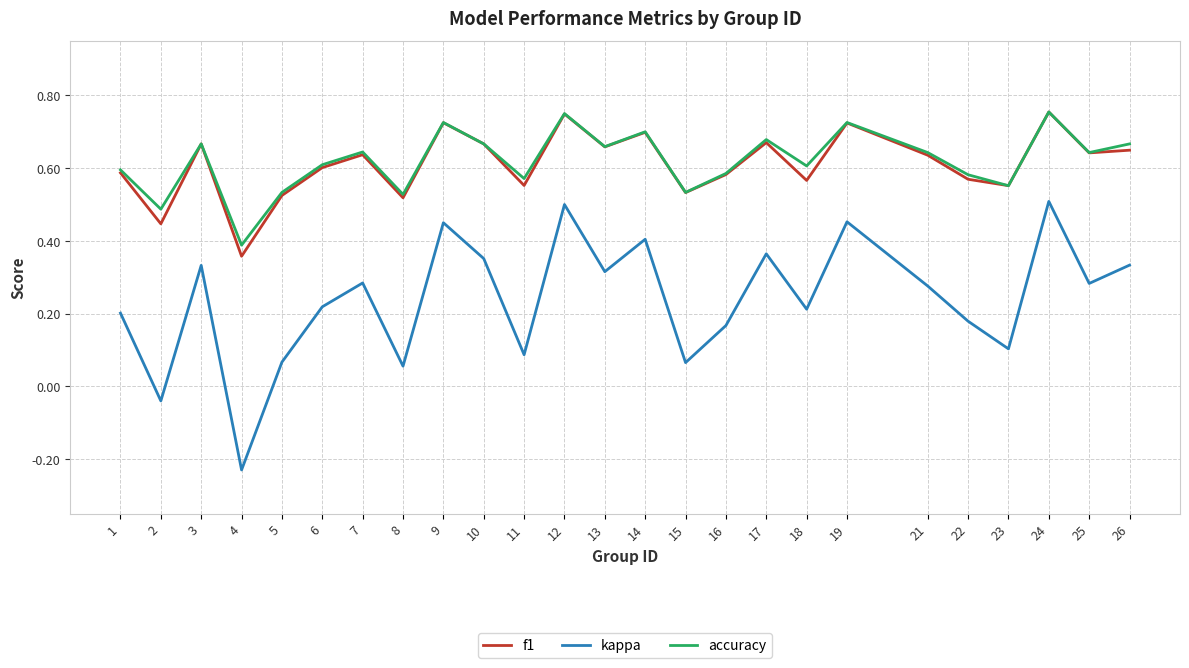

The value of kappa at 18 is 0.2. True or false?

True